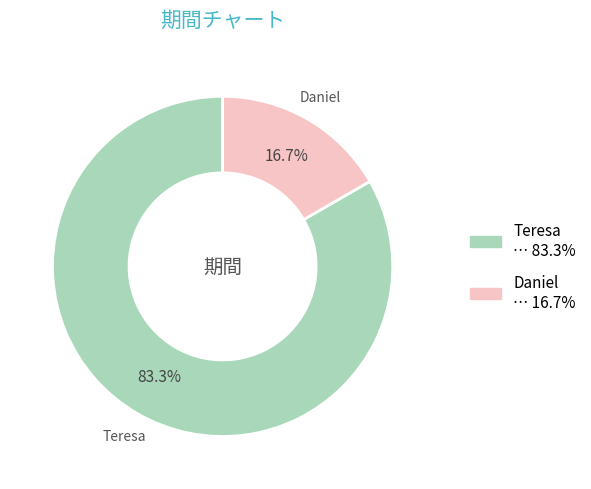

How much of the chart is everything except Daniel?

83.3%